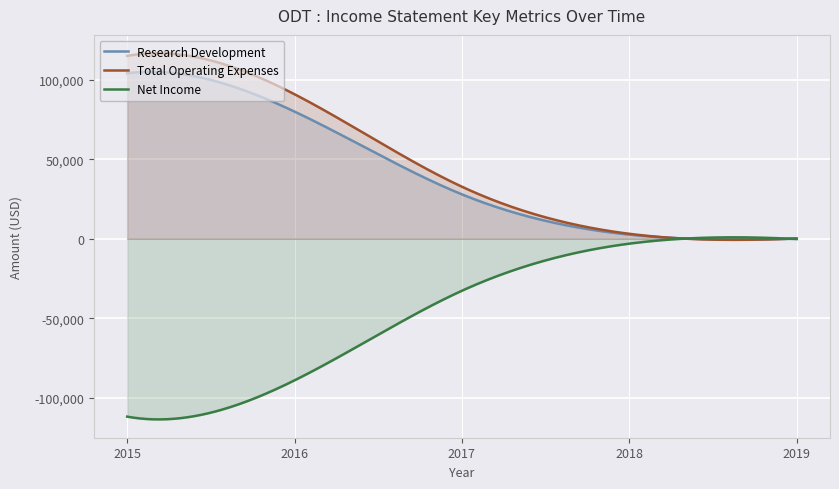

List the series in order of their peak value, highest first.

Total Operating Expenses, Research Development, Net Income